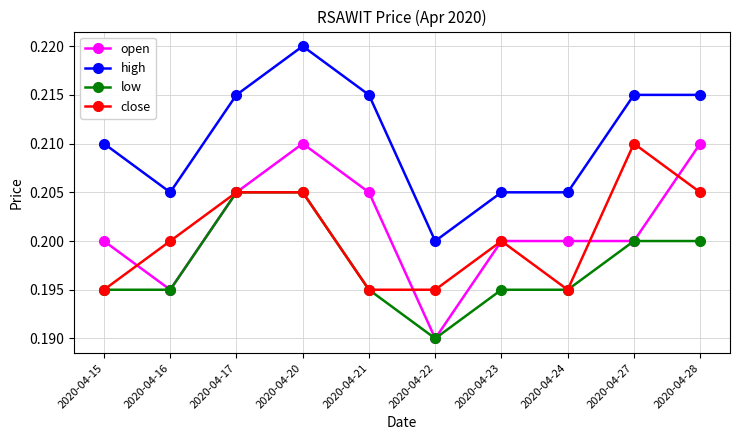

The close series shows 0.3 at 2020-04-21. True or false?

False